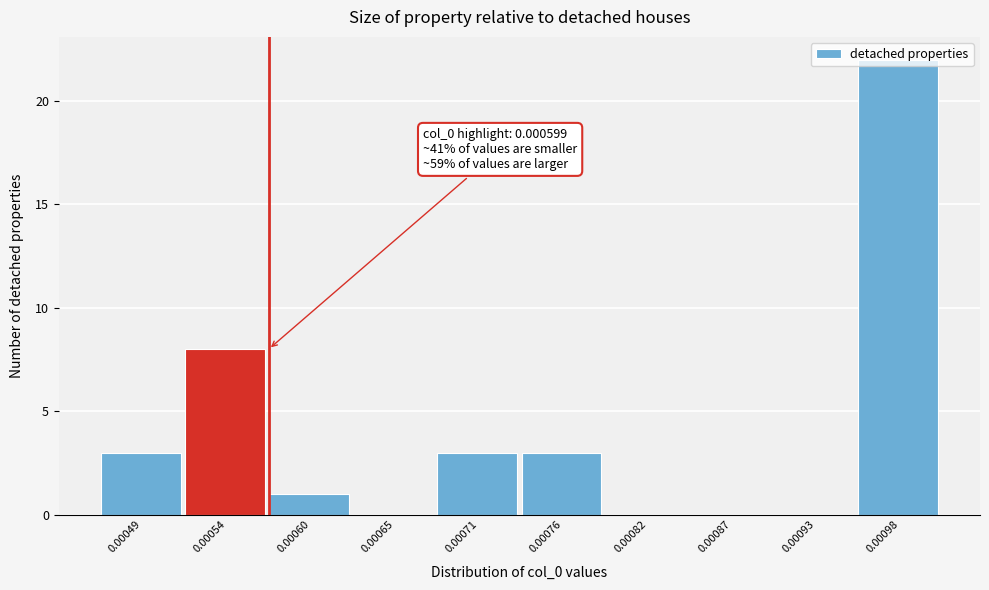

What is the change in value from 0.00049 to 0.00082?

-3